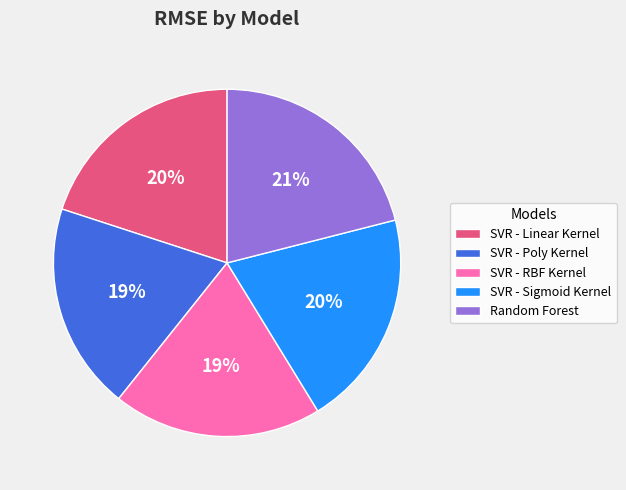

Is the sum of SVR - Poly Kernel and SVR - RBF Kernel greater than half?

No